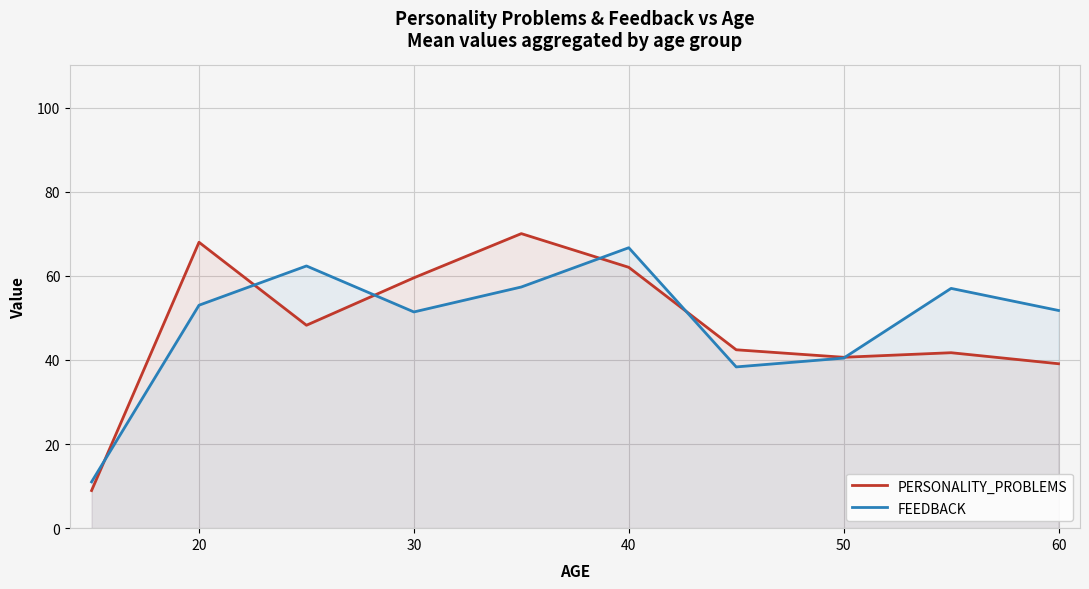

What is the greatest value displayed?

70.0